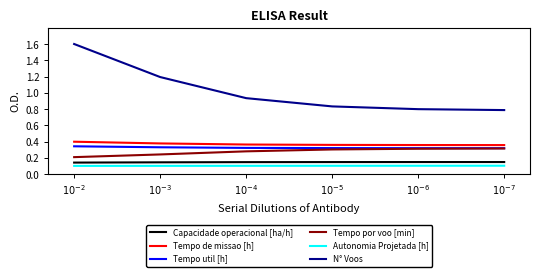

True or false: Tempo por voo [min] and Tempo de missao [h] cross at least once.

False